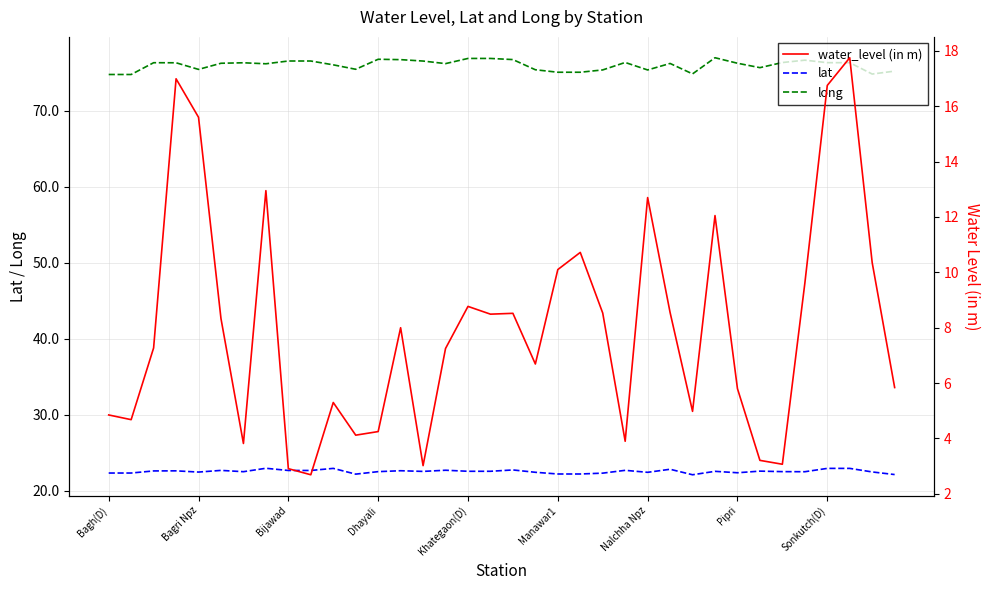

Which series changed the most between 17 and 25?

long